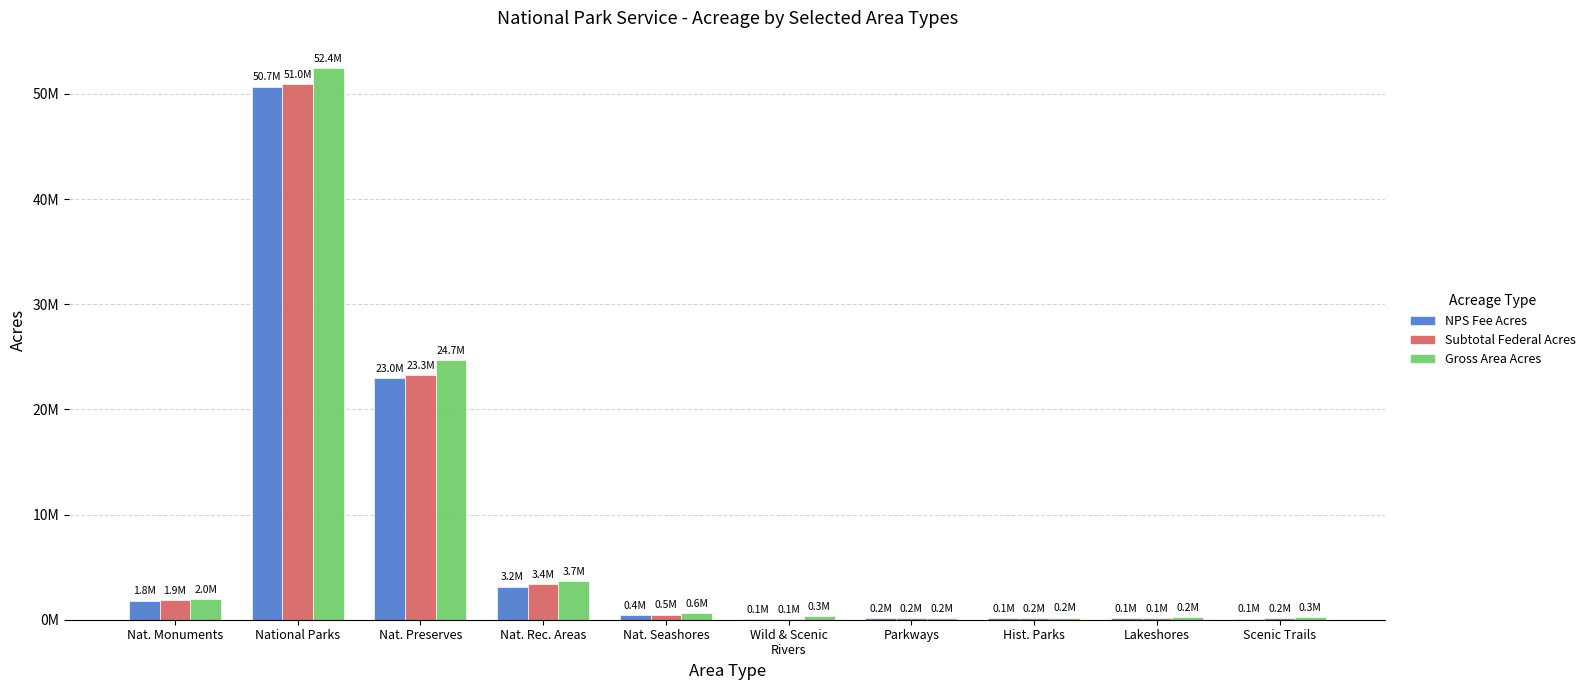

The Subtotal Federal Acres series shows 77002.3 at Parkways. True or false?

False